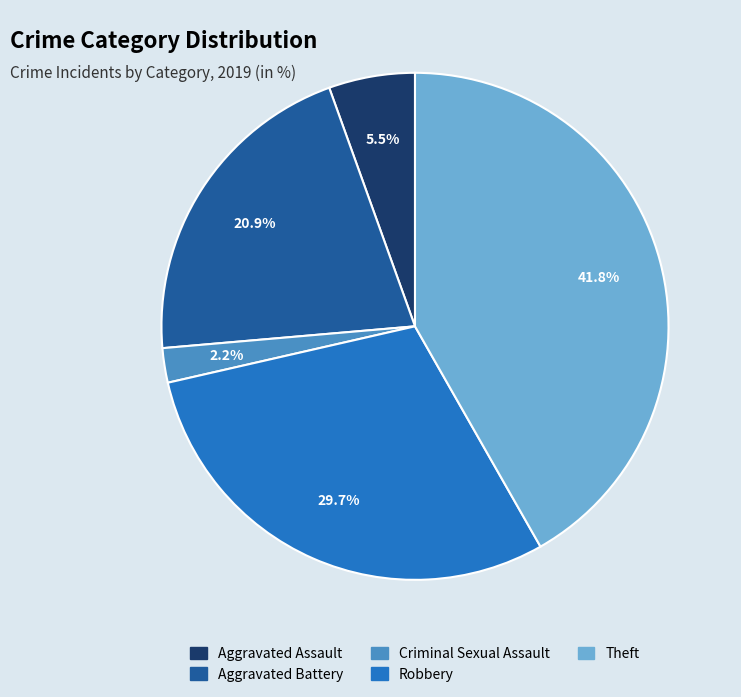

Combined, what portion of the pie is Criminal Sexual Assault and Theft?

44.0%